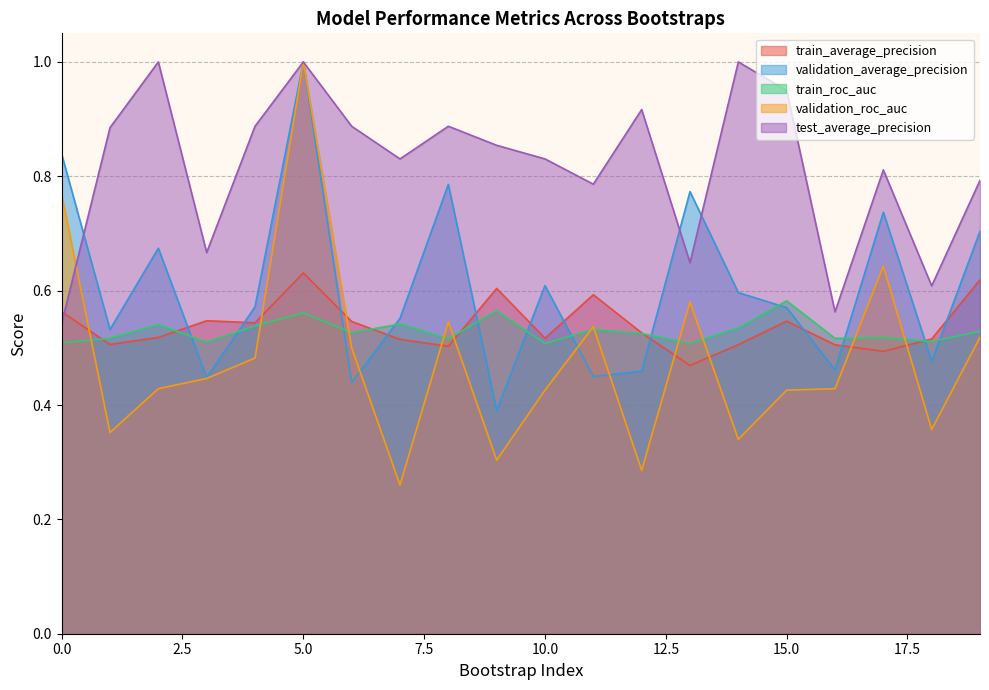

Reading left to right, list all the values displayed in this chart.

train_average_precision: 0.6	0.5	0.5	0.5	0.5	0.6	0.5	0.5	0.5	0.6	0.5	0.6	0.5	0.5	0.5	0.5	0.5	0.5	0.5	0.6
validation_average_precision: 0.8	0.5	0.7	0.4	0.6	1.0	0.4	0.6	0.8	0.4	0.6	0.4	0.5	0.8	0.6	0.6	0.5	0.7	0.5	0.7
train_roc_auc: 0.5	0.5	0.5	0.5	0.5	0.6	0.5	0.5	0.5	0.6	0.5	0.5	0.5	0.5	0.5	0.6	0.5	0.5	0.5	0.5
validation_roc_auc: 0.8	0.4	0.4	0.4	0.5	1.0	0.5	0.3	0.5	0.3	0.4	0.5	0.3	0.6	0.3	0.4	0.4	0.6	0.4	0.5
test_average_precision: 0.5	0.9	1.0	0.7	0.9	1.0	0.9	0.8	0.9	0.9	0.8	0.8	0.9	0.6	1.0	0.9	0.6	0.8	0.6	0.8